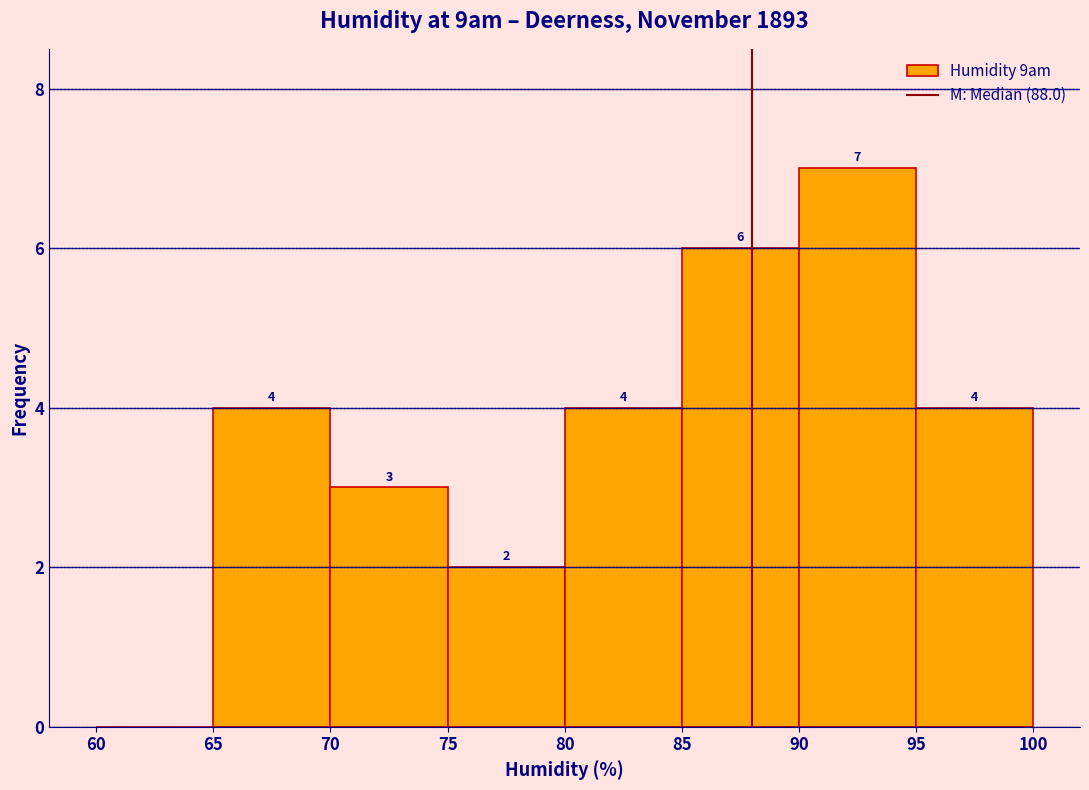

Over which range of the x-axis is the bar tallest?

90 to 95